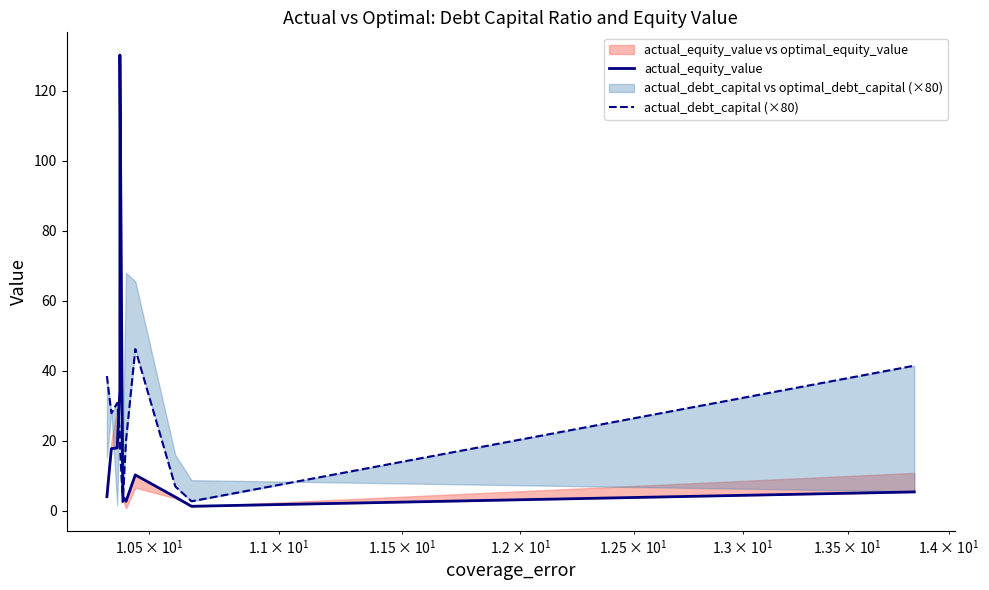

How many interior local valleys does the actual_debt_capital (×80) series have?

3